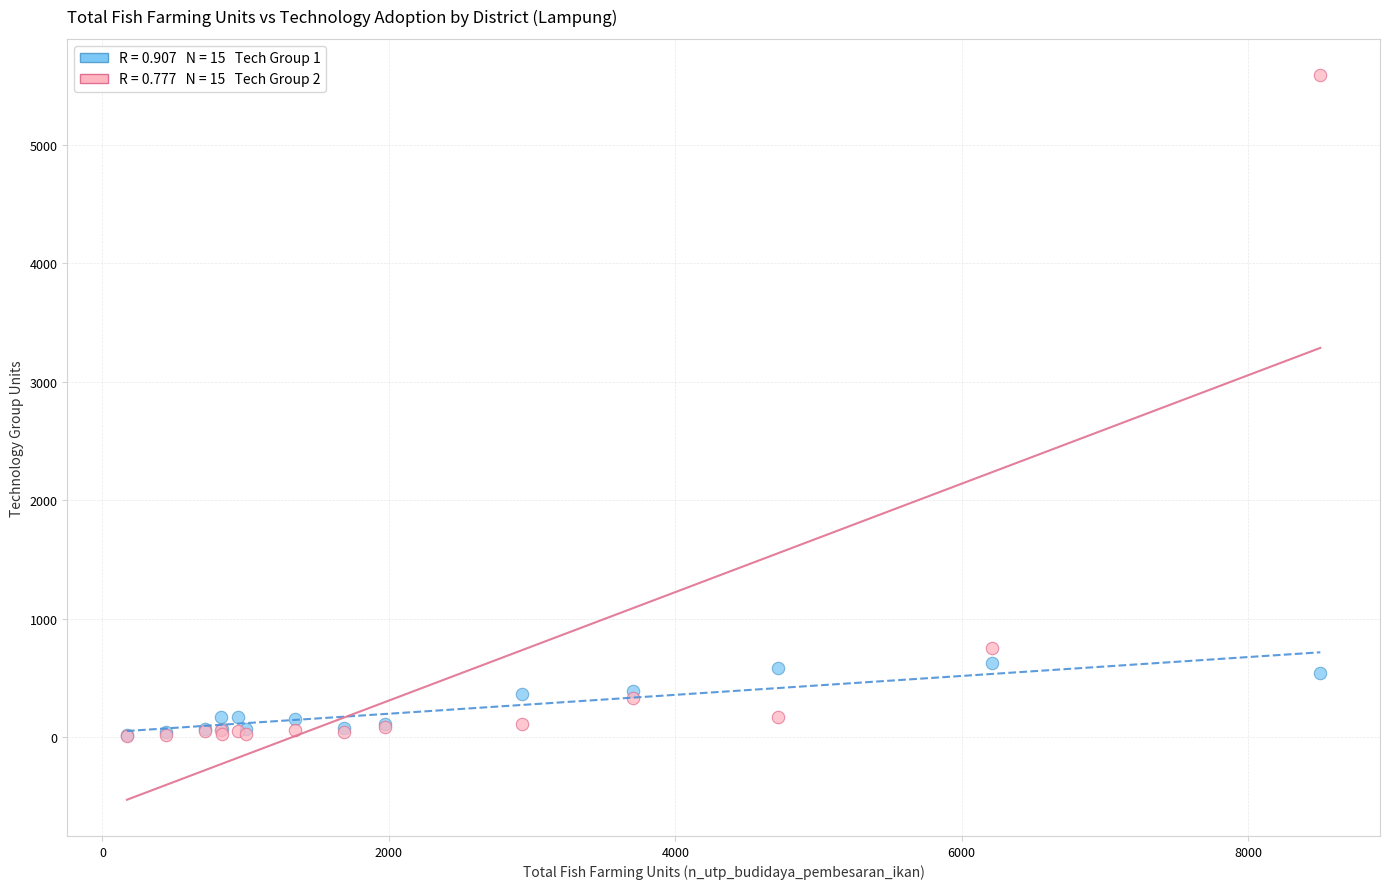

Across all series, what Y value is closest to 2799?

753